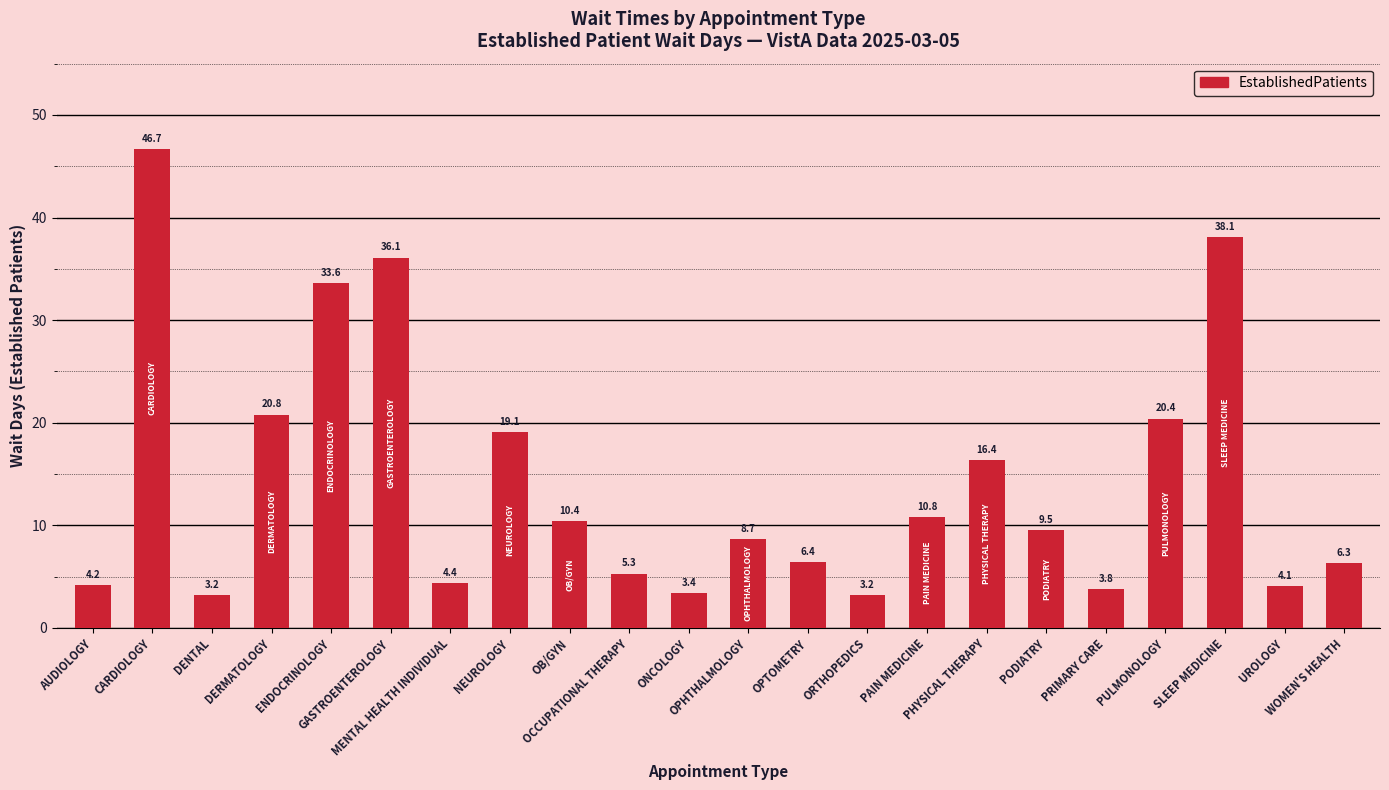

What is the difference between the second highest and second lowest values?

34.9